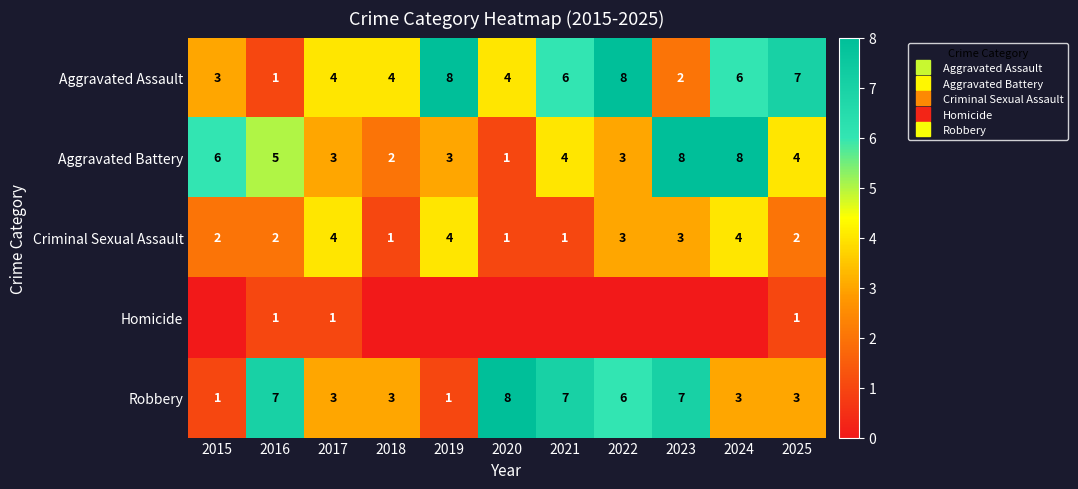

True or false: Aggravated Assault has a value of 3 at 2019.

False